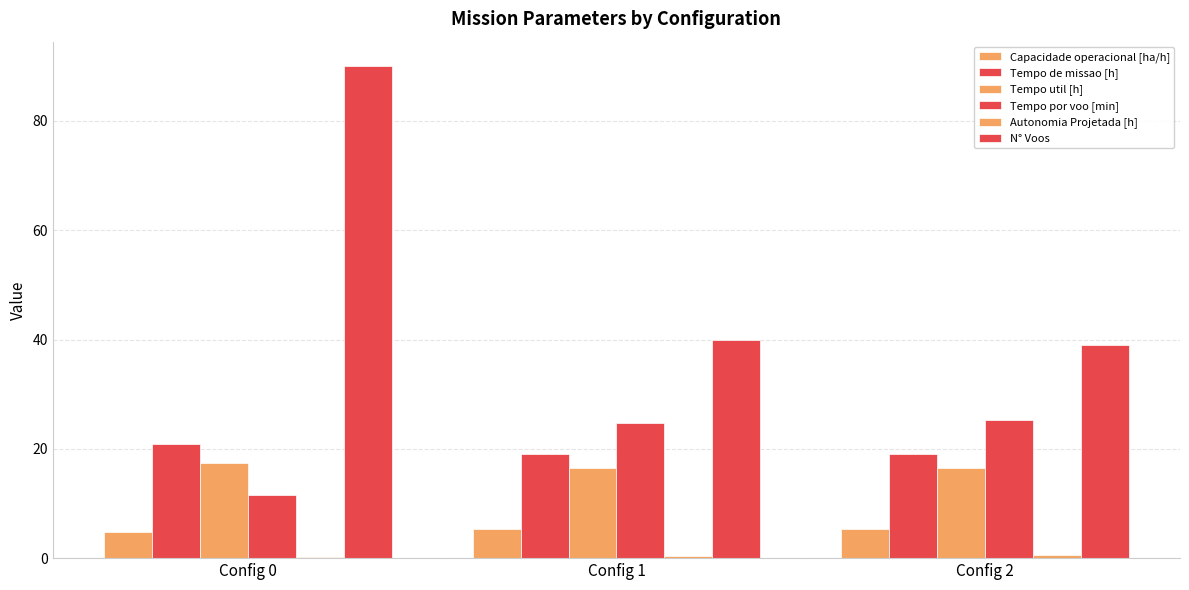

How many distinct data groups are displayed?

6